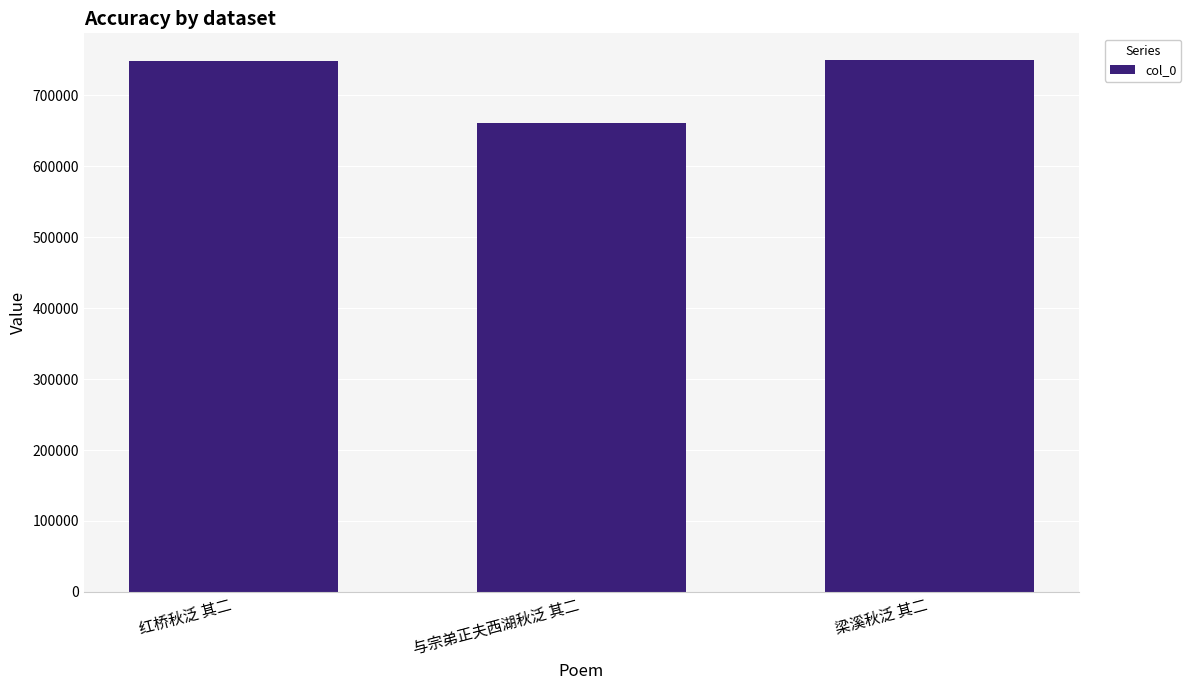

Is it true that the value at 与宗弟正夫西湖秋泛 其二 is 315270?

False